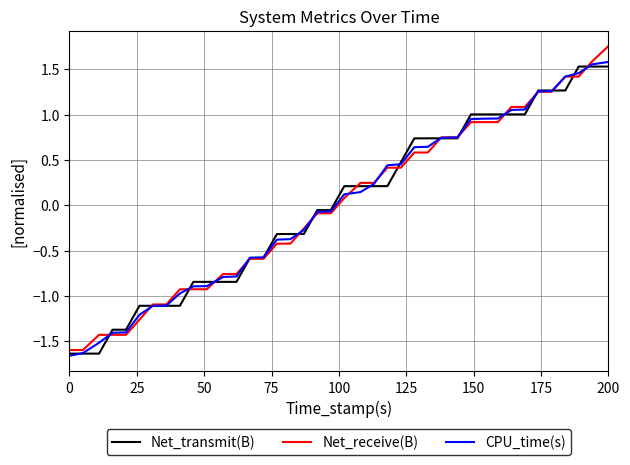

What is the lowest value of the Net_receive(B) series?

-1.6